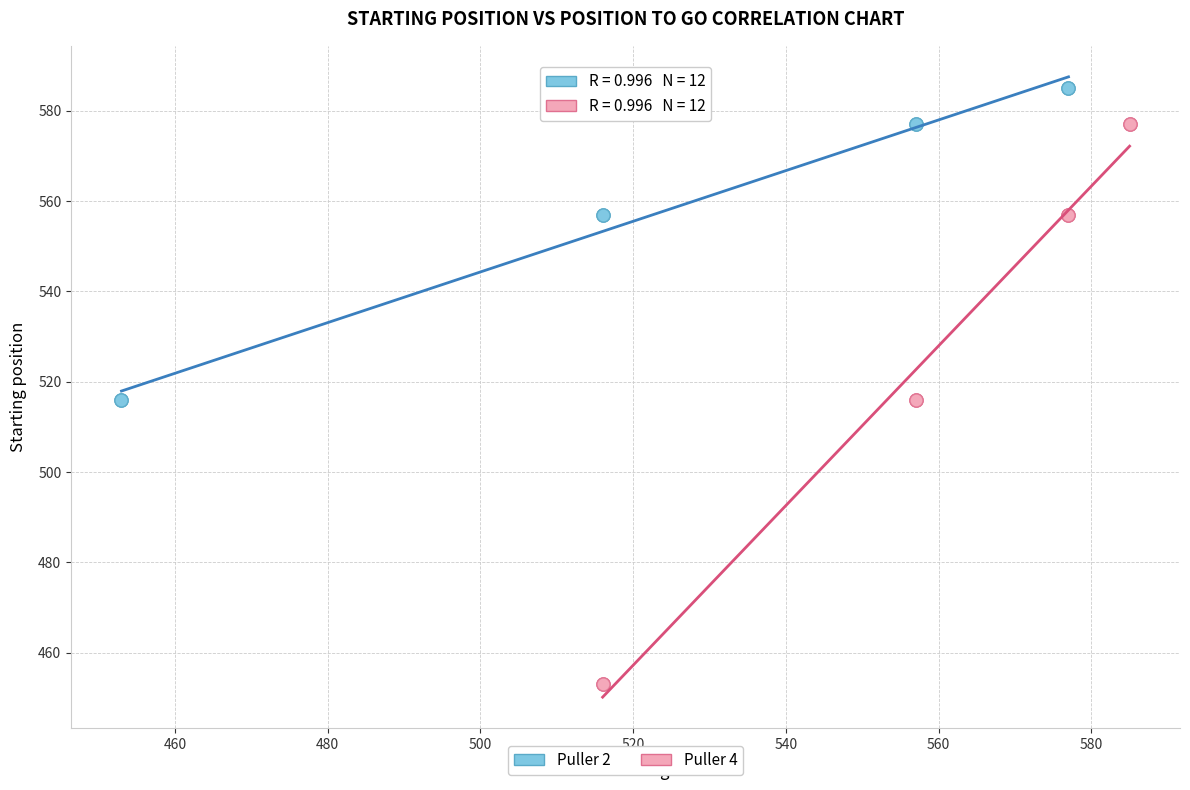

Which series reaches the maximum Y coordinate?

Puller 2